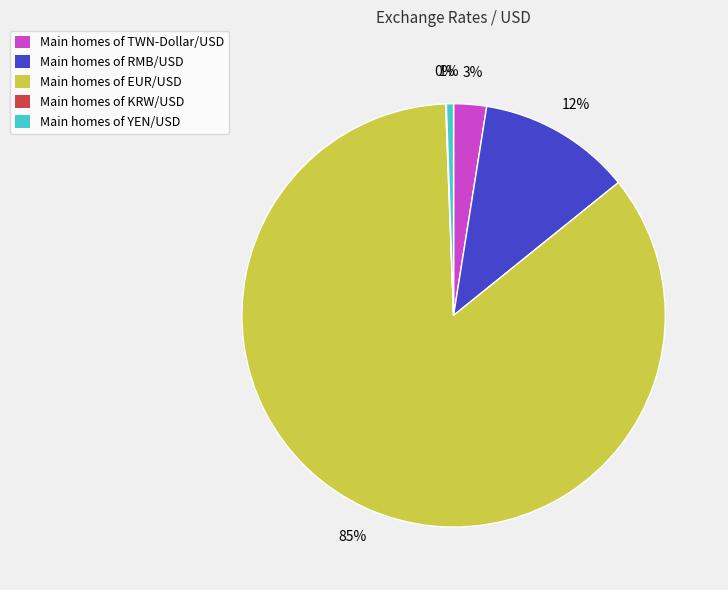

What is the largest slice in the pie chart?

Main homes of EUR/USD